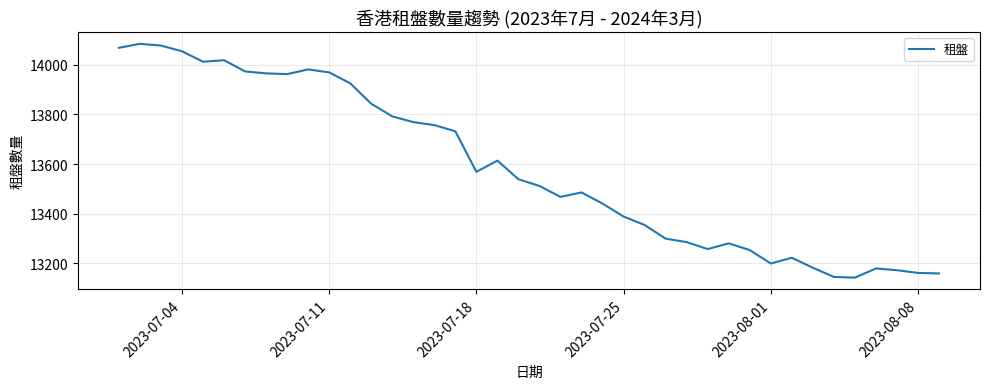

What is the average value?

13583